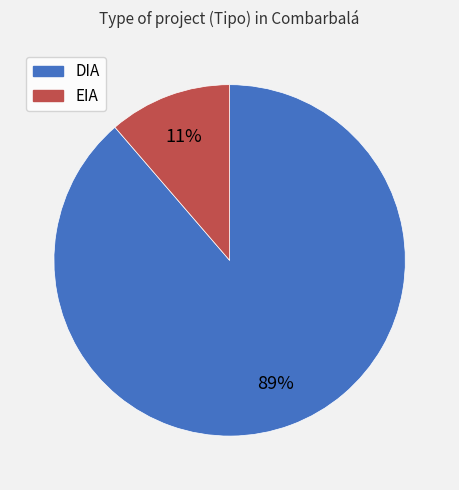

Rank the categories by value from lowest to highest.

EIA, DIA